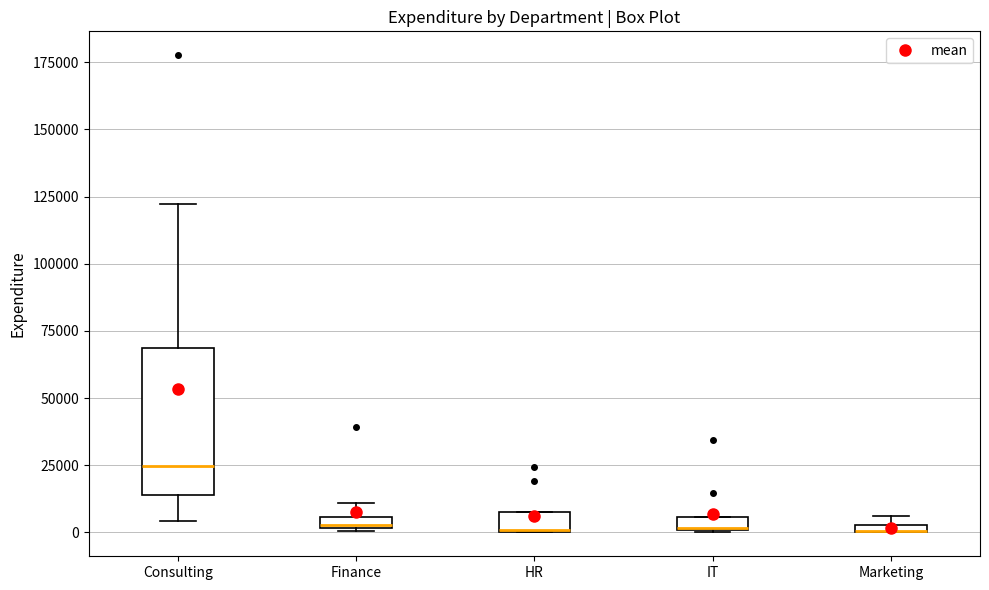

Where is the lower edge of the box for Marketing on the y-axis? The values are not printed on the chart, so give them approximately, as read against the axis.

0